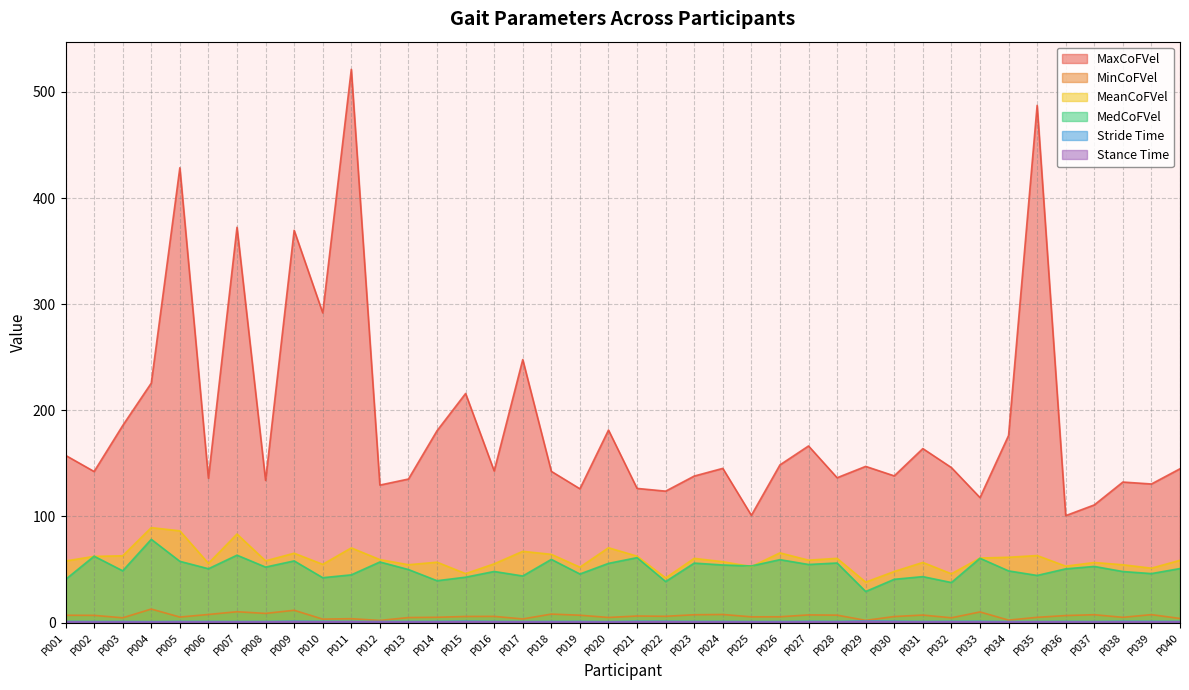

True or false: MaxCoFVel has a value of 372.4 at P007.

True